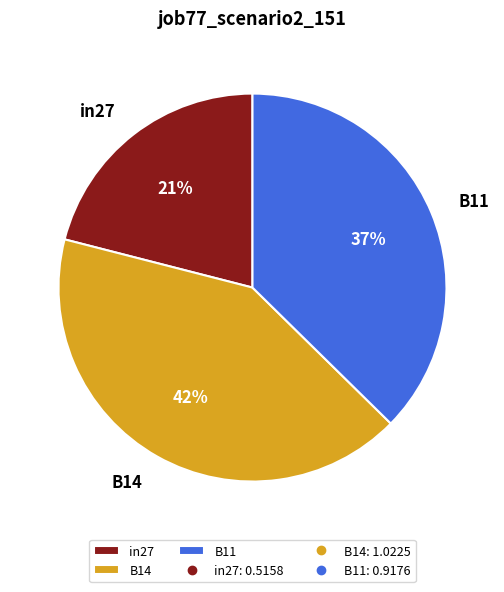

Combined, do in27 and B11 account for over 50%?

Yes